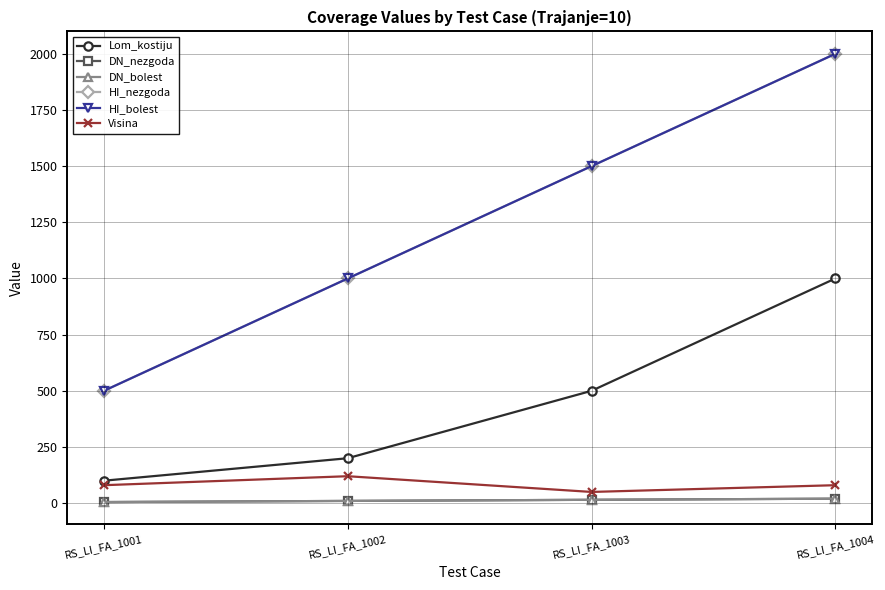

What is the maximum value shown in the chart?

2000